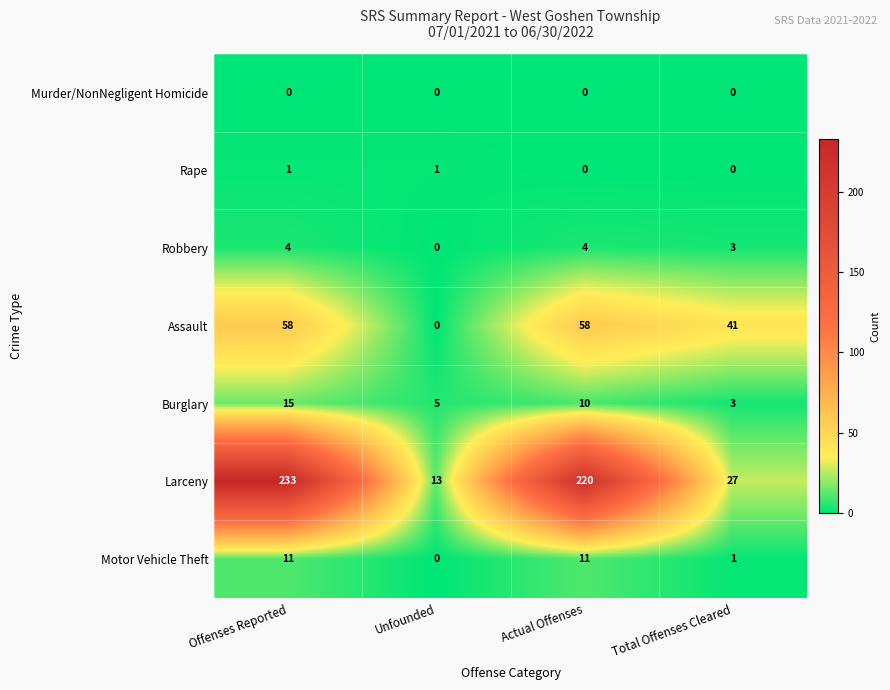

Read the Motor Vehicle Theft value at Actual Offenses, to the nearest 5.

10